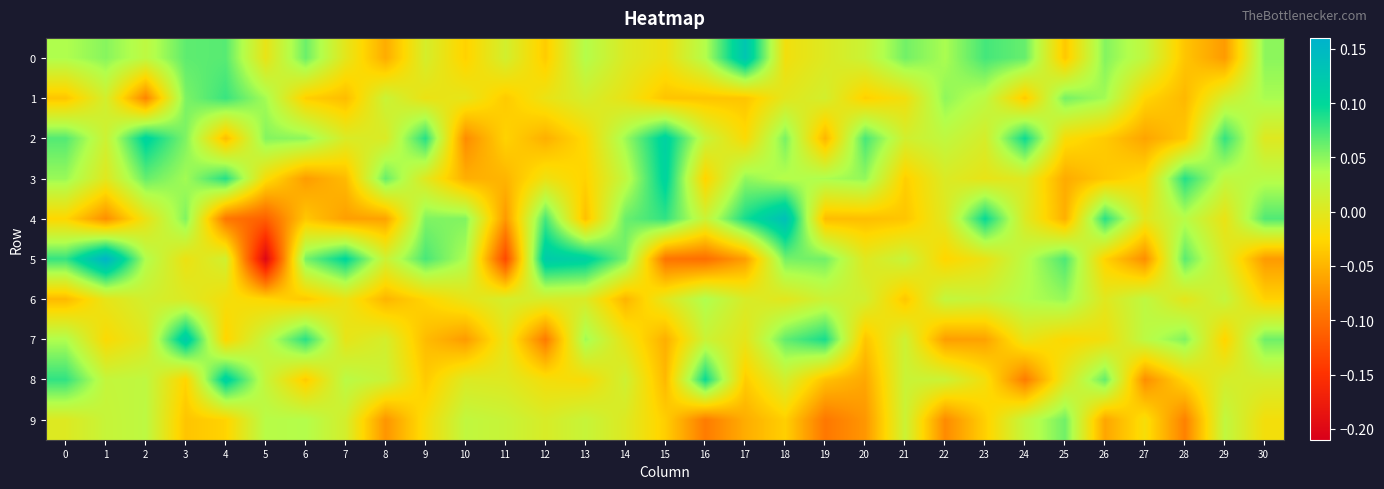

What is the spread (max minus min) of values at 8?

0.1